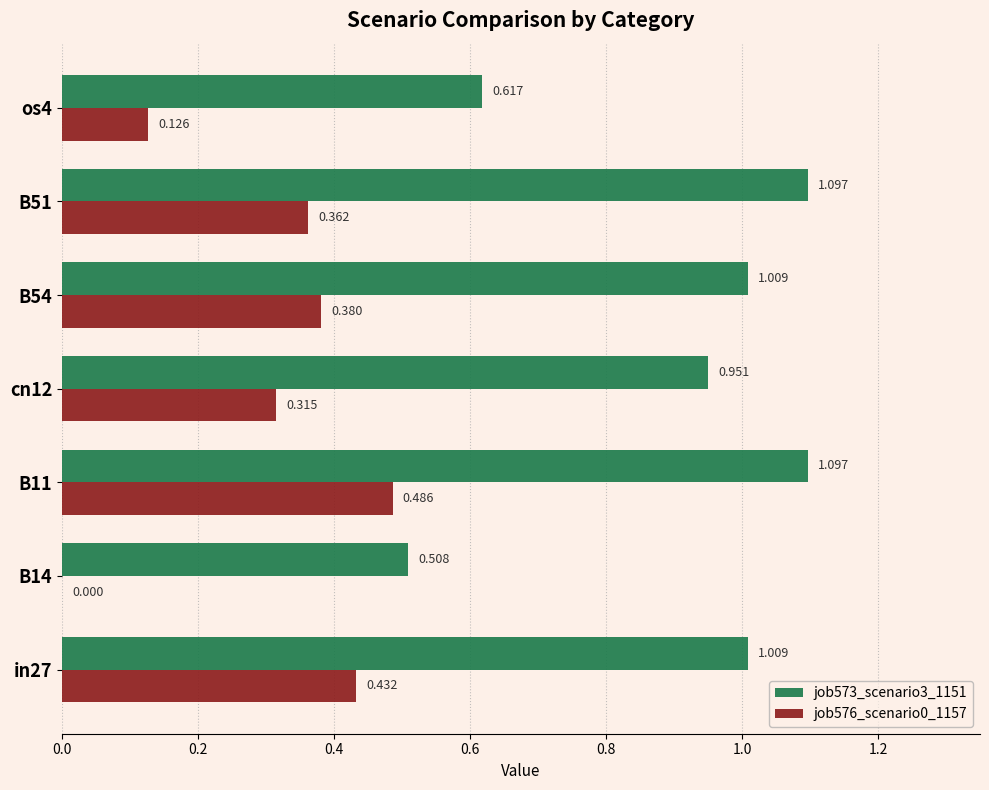

Is the value of job573_scenario3_1151 at in27 greater than the value of job576_scenario0_1157 at B54?

Yes